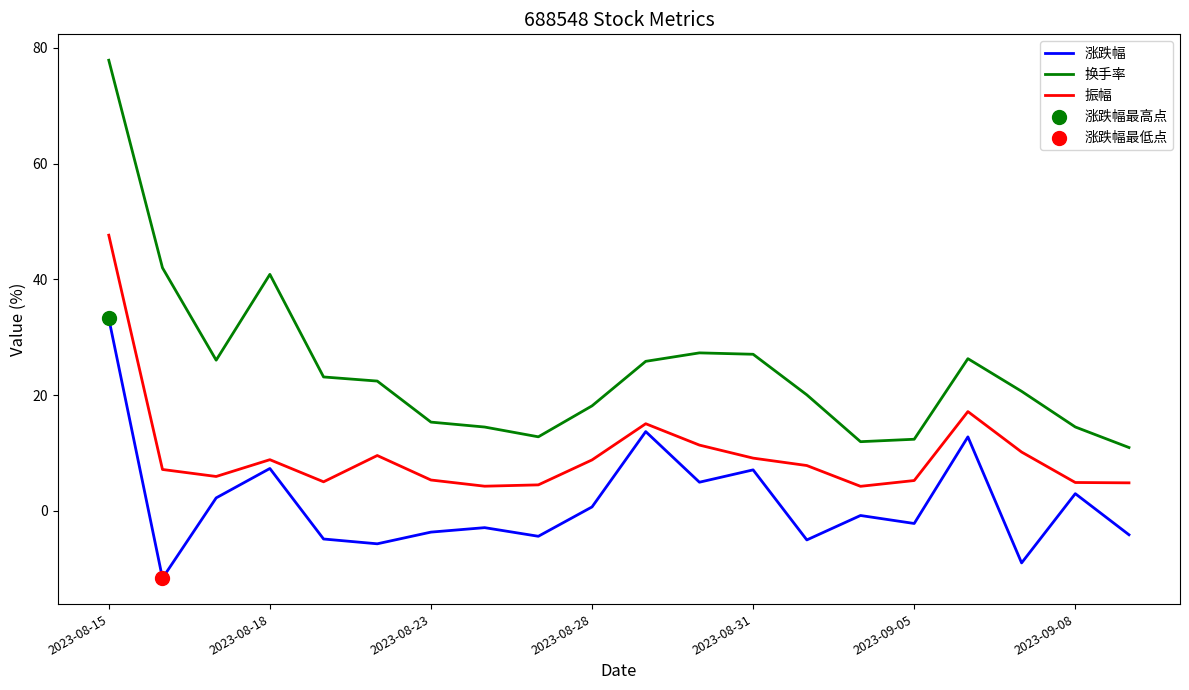

Which series has the widest spread of values?

换手率